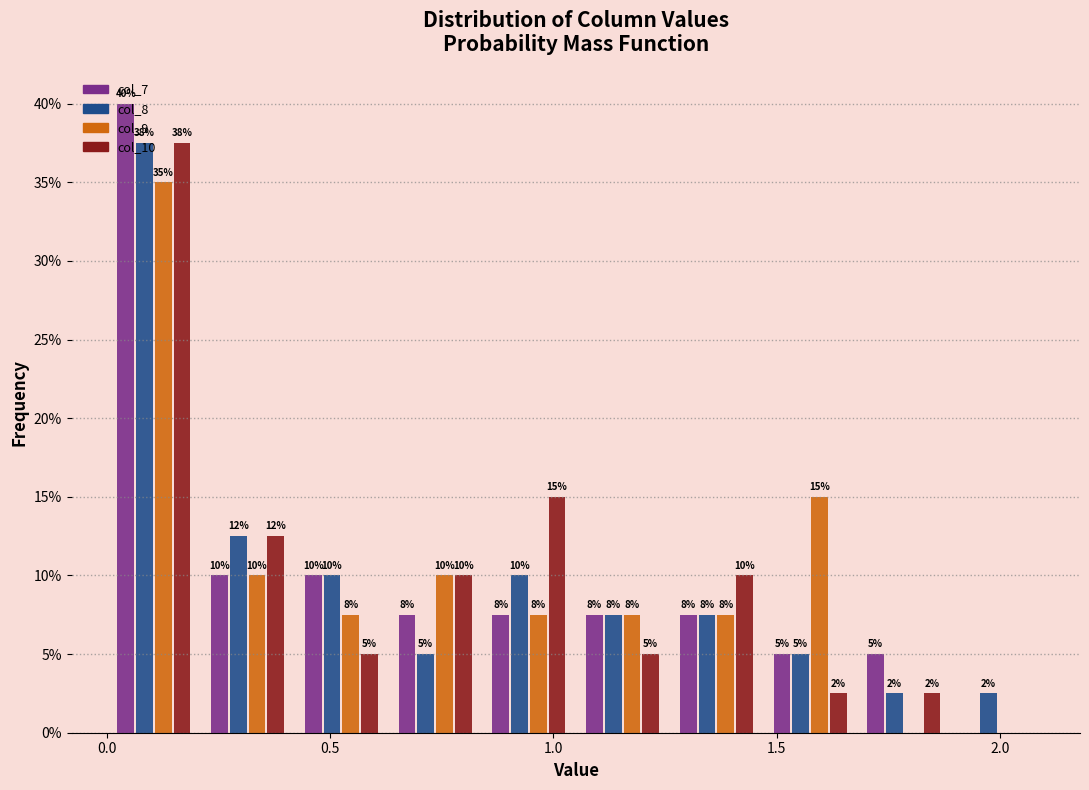

In the col_8 series, which range on the x-axis has the tallest bar?

0.00 to 0.21